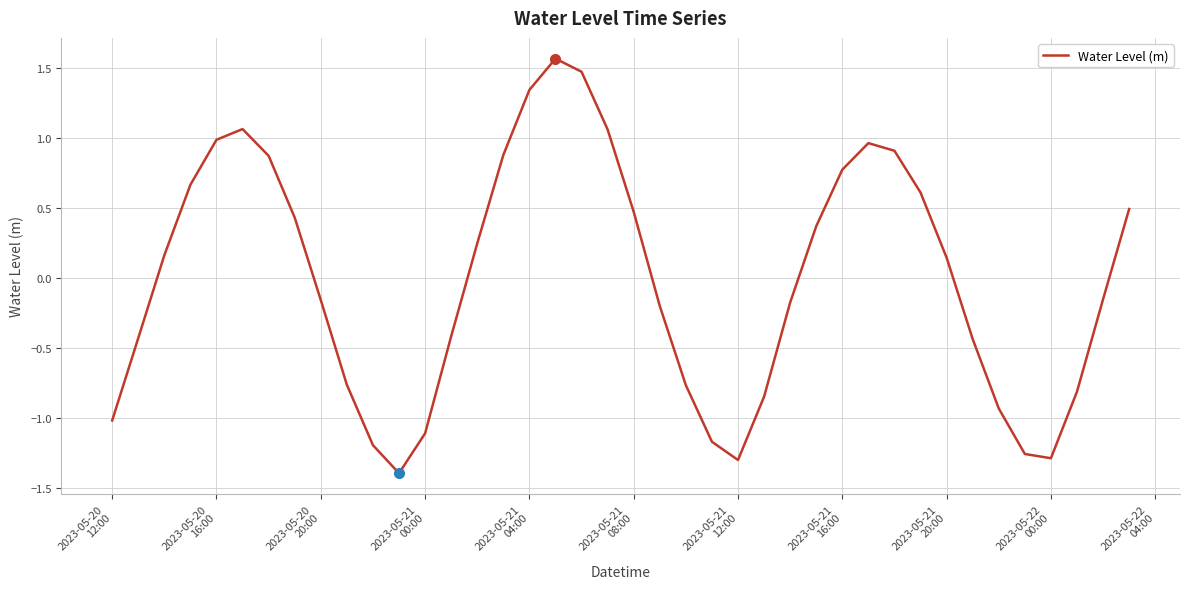

Count the number of categories in the chart.

40